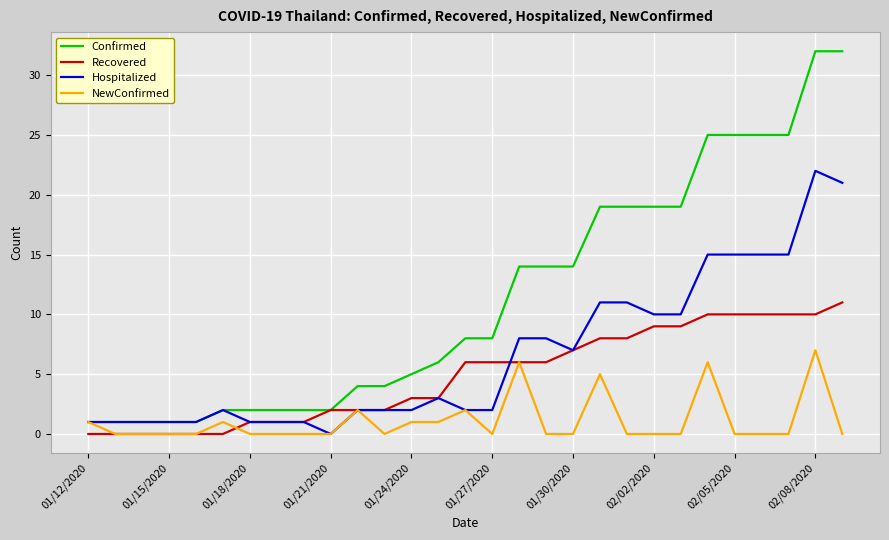

Is this an area chart (filled region under the line)?

No